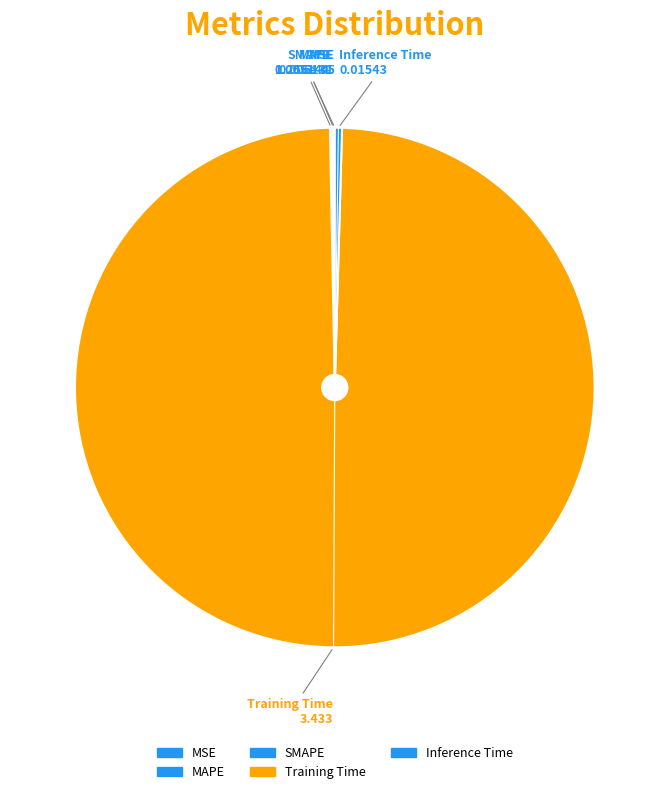

Does any single category account for the majority?

Yes